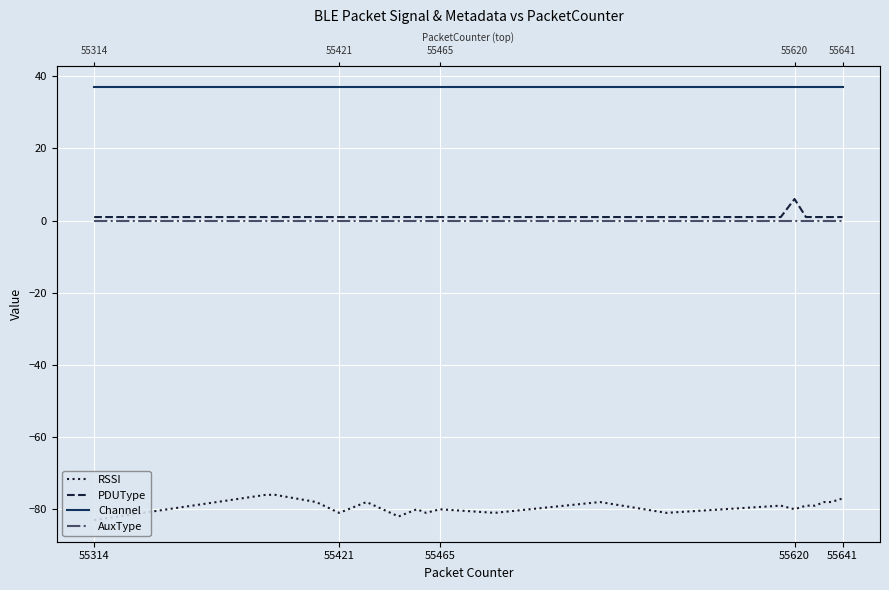

Which series has the largest total across all categories?

Channel